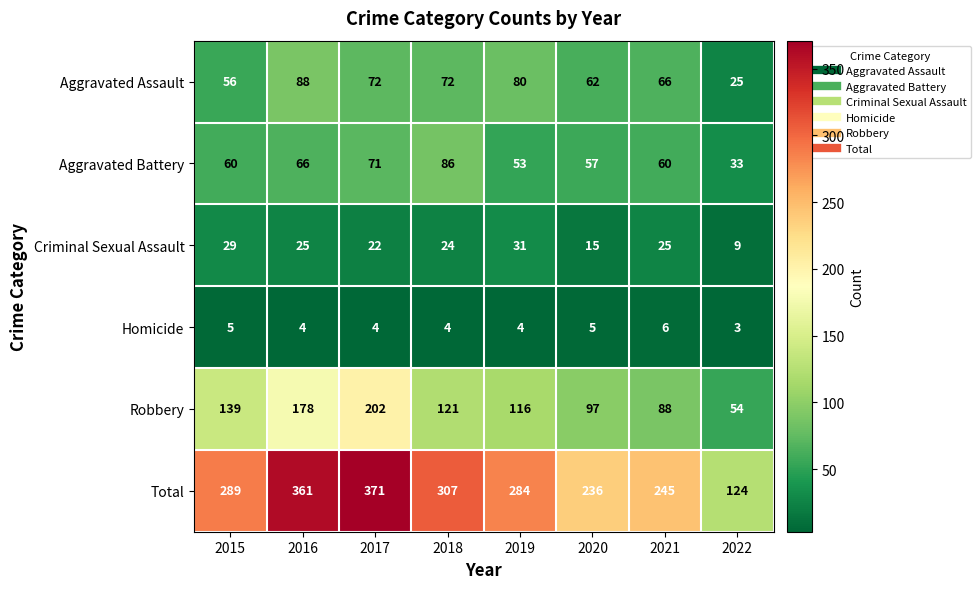

Rank the series by their maximum value, from lowest to highest.

Homicide, Criminal Sexual Assault, Aggravated Battery, Aggravated Assault, Robbery, Total